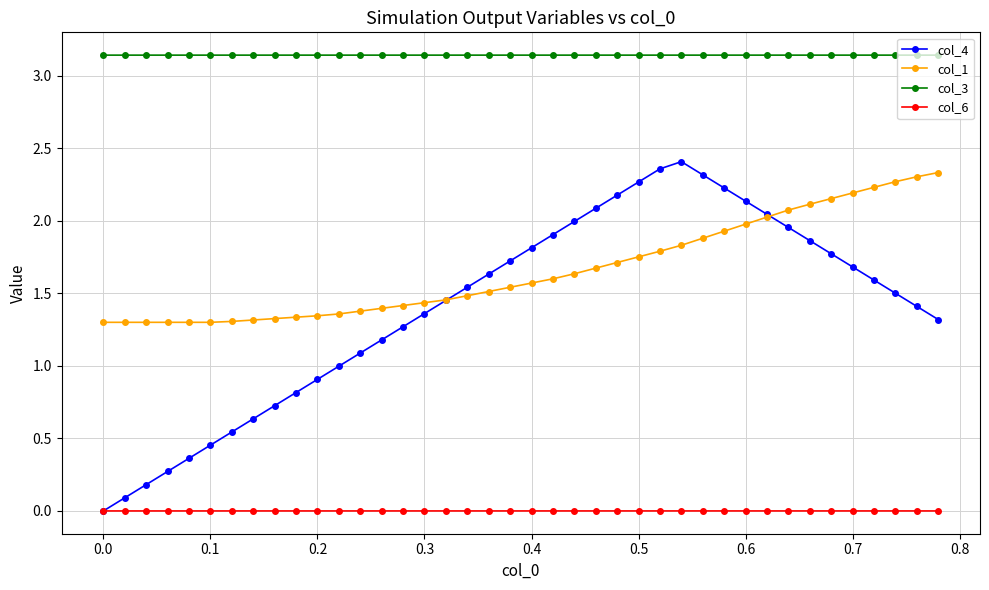

Which series has the largest total across all categories?

col_3